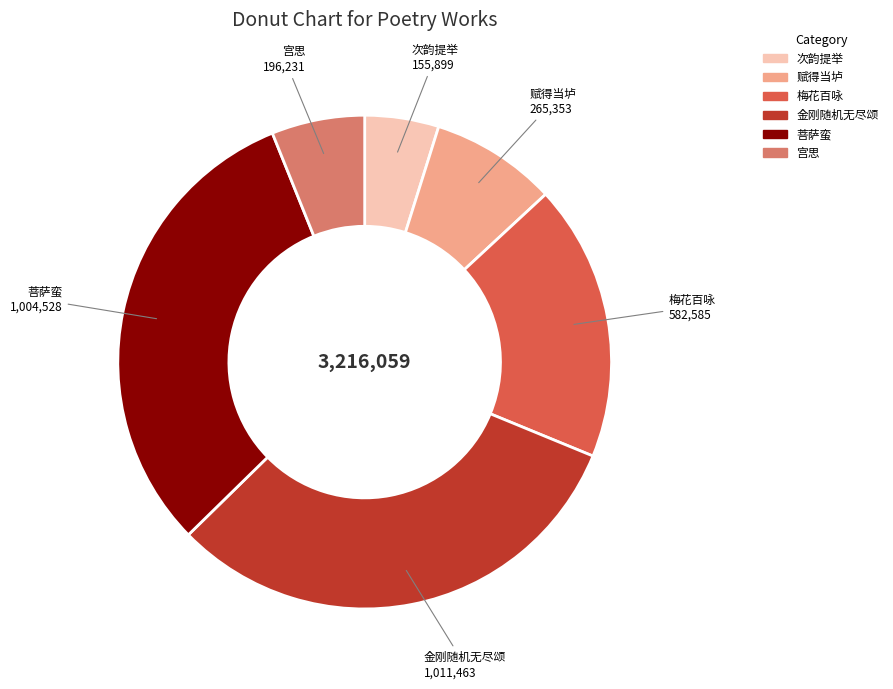

Is there a majority slice in this chart?

No